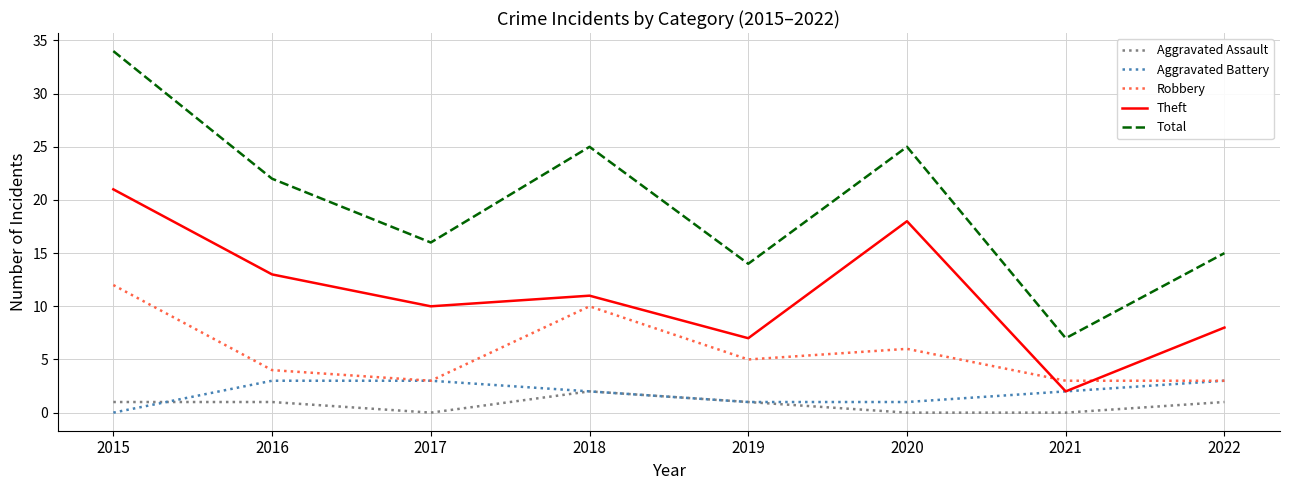

What is the maximum value shown in the chart?

34